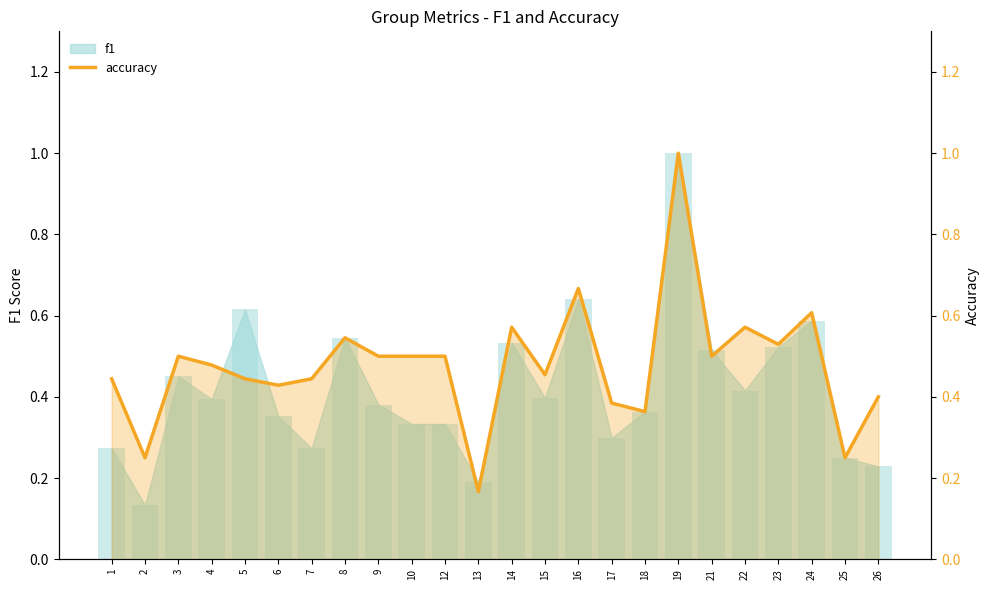

The chart shows a value of 0.6 at 5. True or false?

False